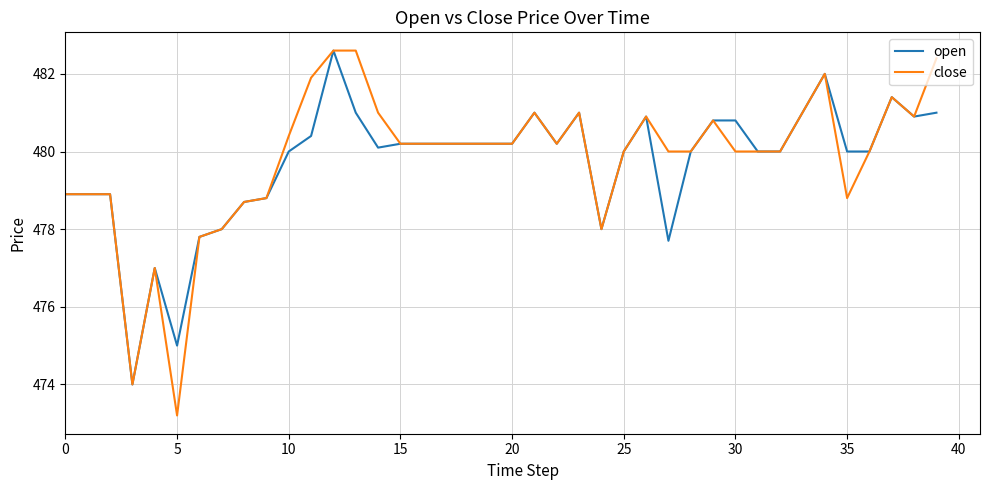

What is the highest value of the close series?

482.6